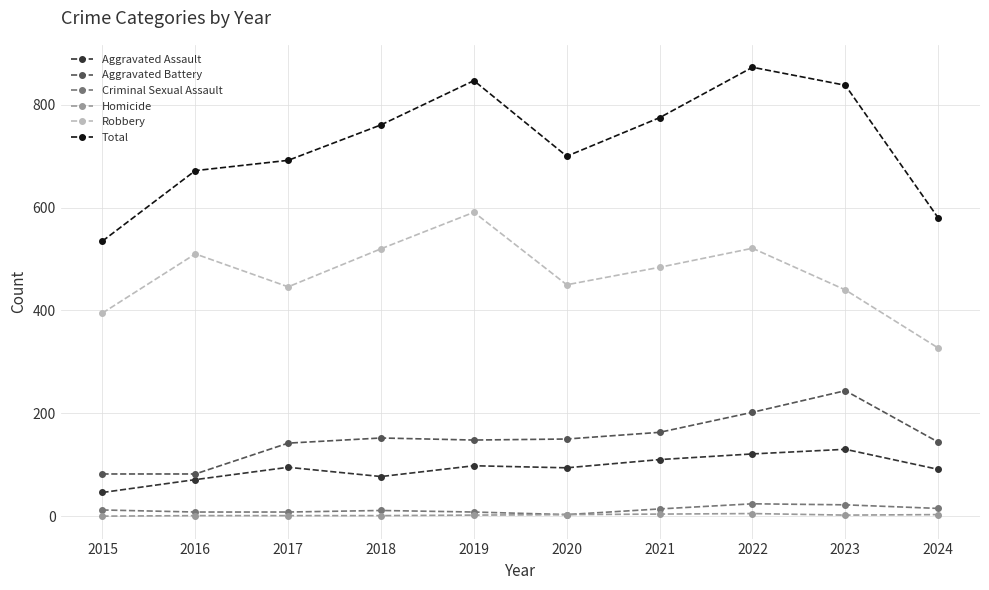

Which series has the largest range (max minus min)?

Total